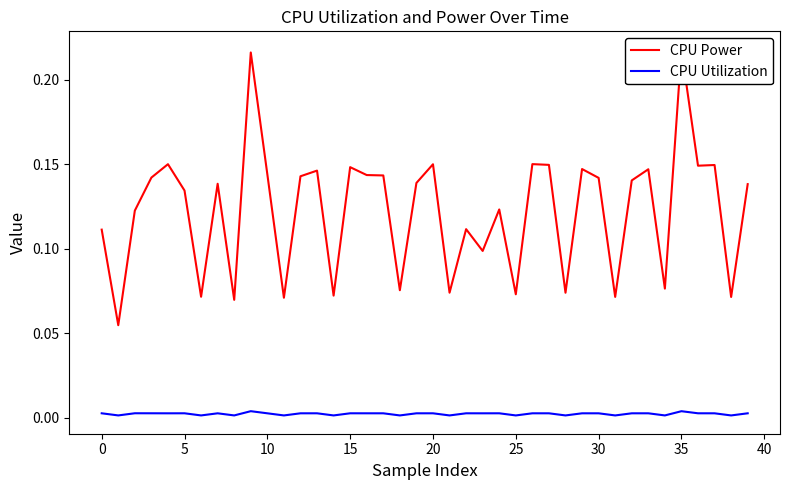

In CPU Power, how many points are lower than both neighbors (excluding endpoints)?

14